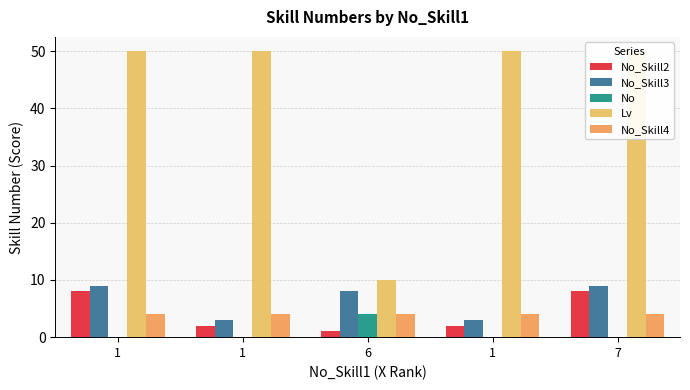

What is the difference between the No_Skill3 values at 1 and 6?

5